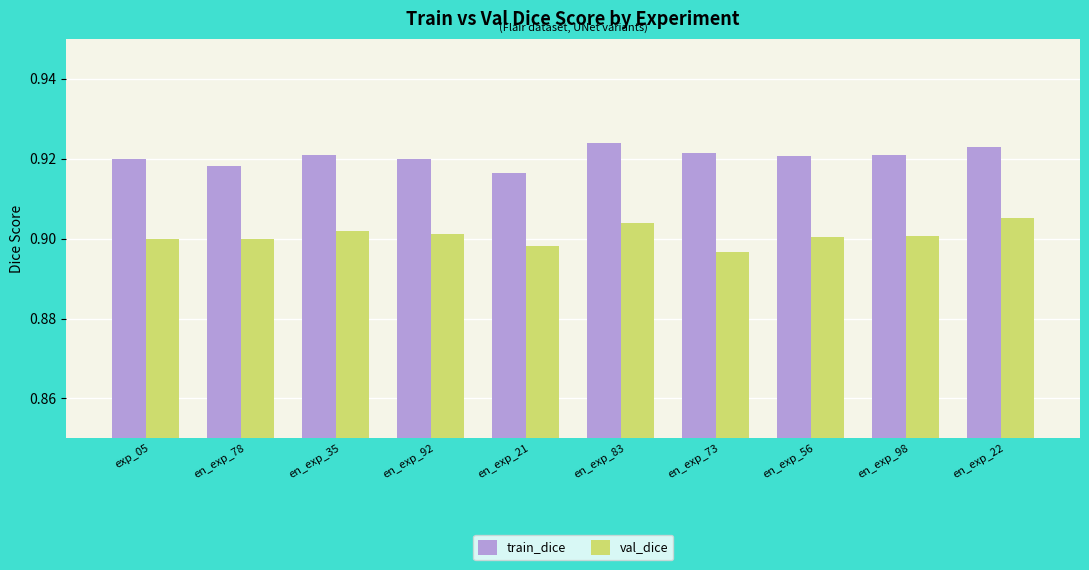

Is the value of train_dice at en_exp_73 greater than the value of val_dice at en_exp_21?

Yes